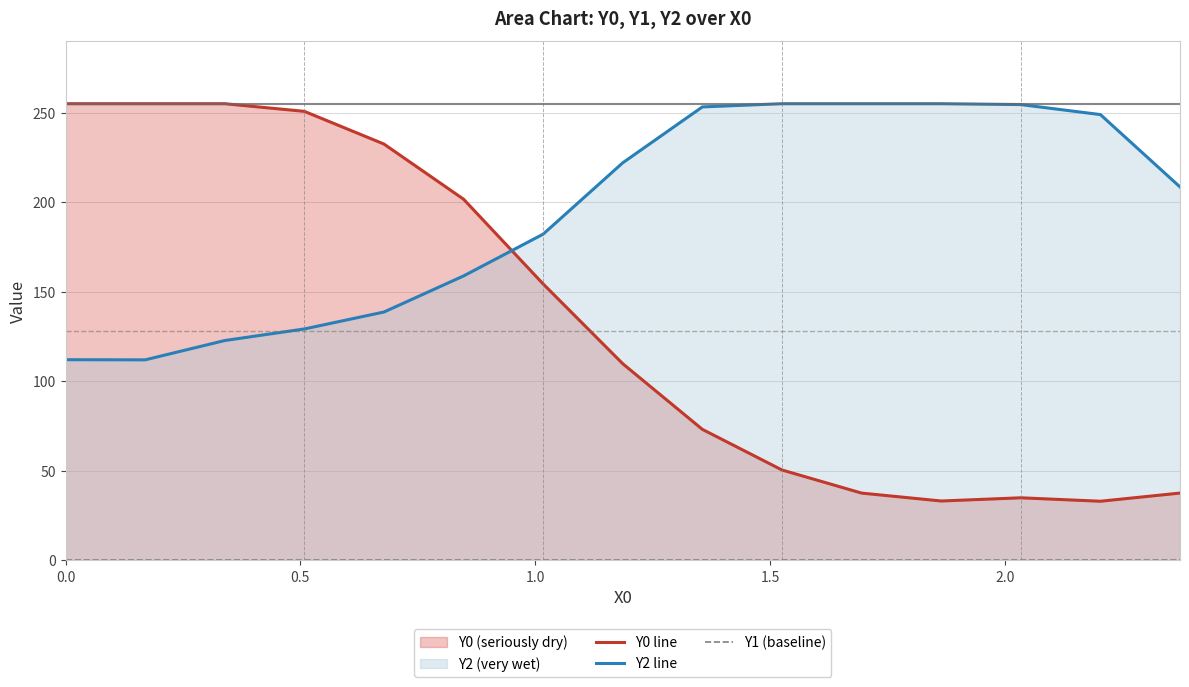

At how many categories does at least one series exceed 5?

15